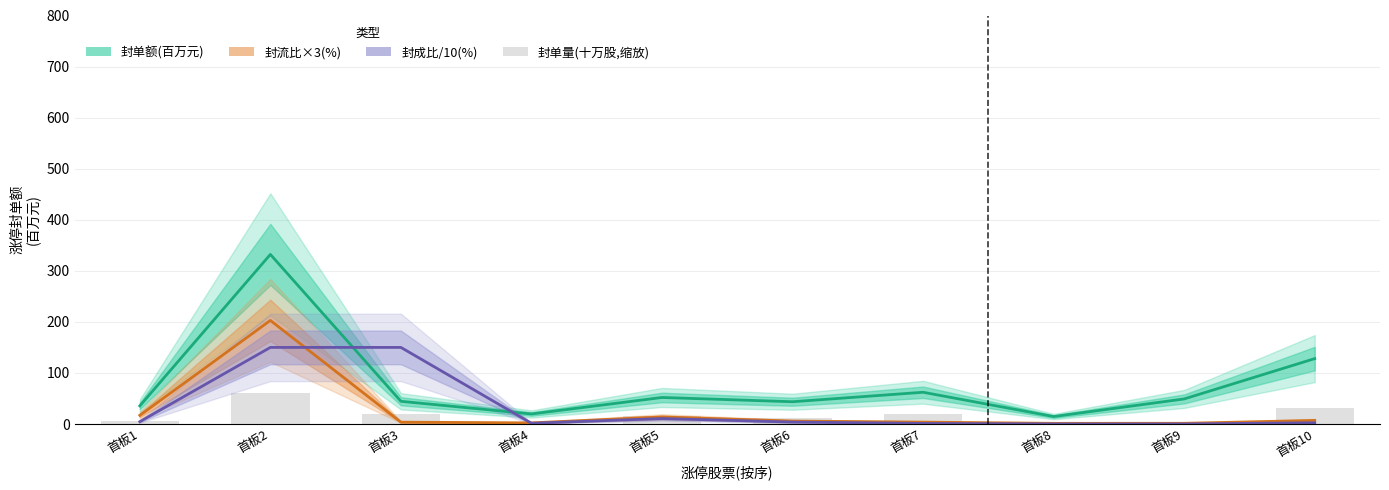

Reading right to left, transcribe all the data shown in this chart.

封单额(百万元): 128.1	49.1	14.6	62.2	43.6	52.0	19.7	44.5	332.1	35.5
封流比×3(%): 7.0	1.4	1.3	3.7	5.8	13.8	2.2	3.6	202.9	17.0
封成比/10(%): 2.4	0.1	0.2	1.1	3.8	10.7	1.5	150.0	150.0	4.6
封单量(十万股,缩放): 31.0	4.5	4.0	18.8	12.1	15.7	3.2	19.5	60.0	5.0